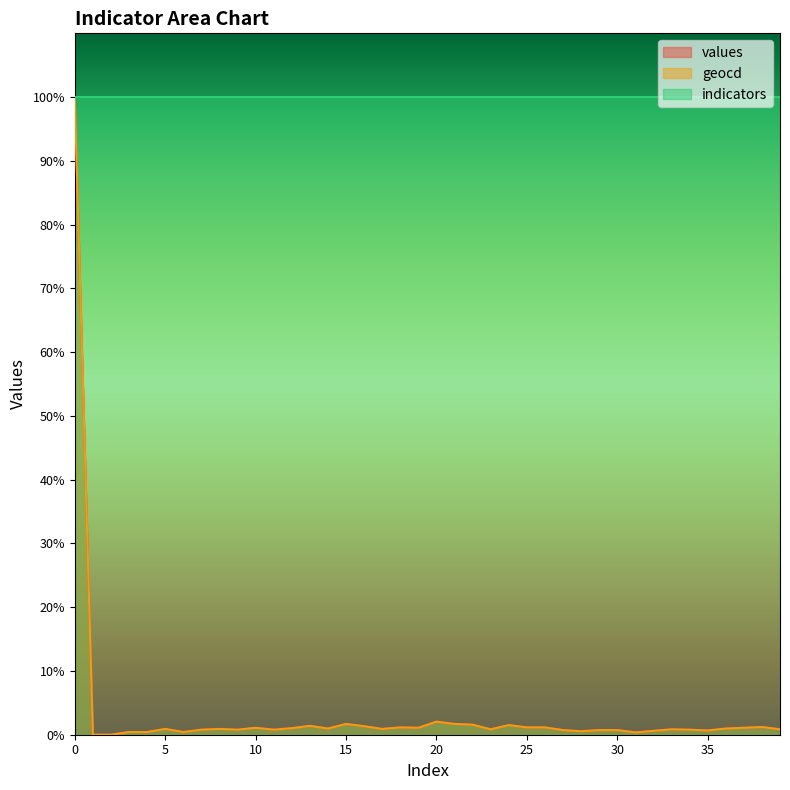

The value of values at 9 is 0.3. True or false?

False